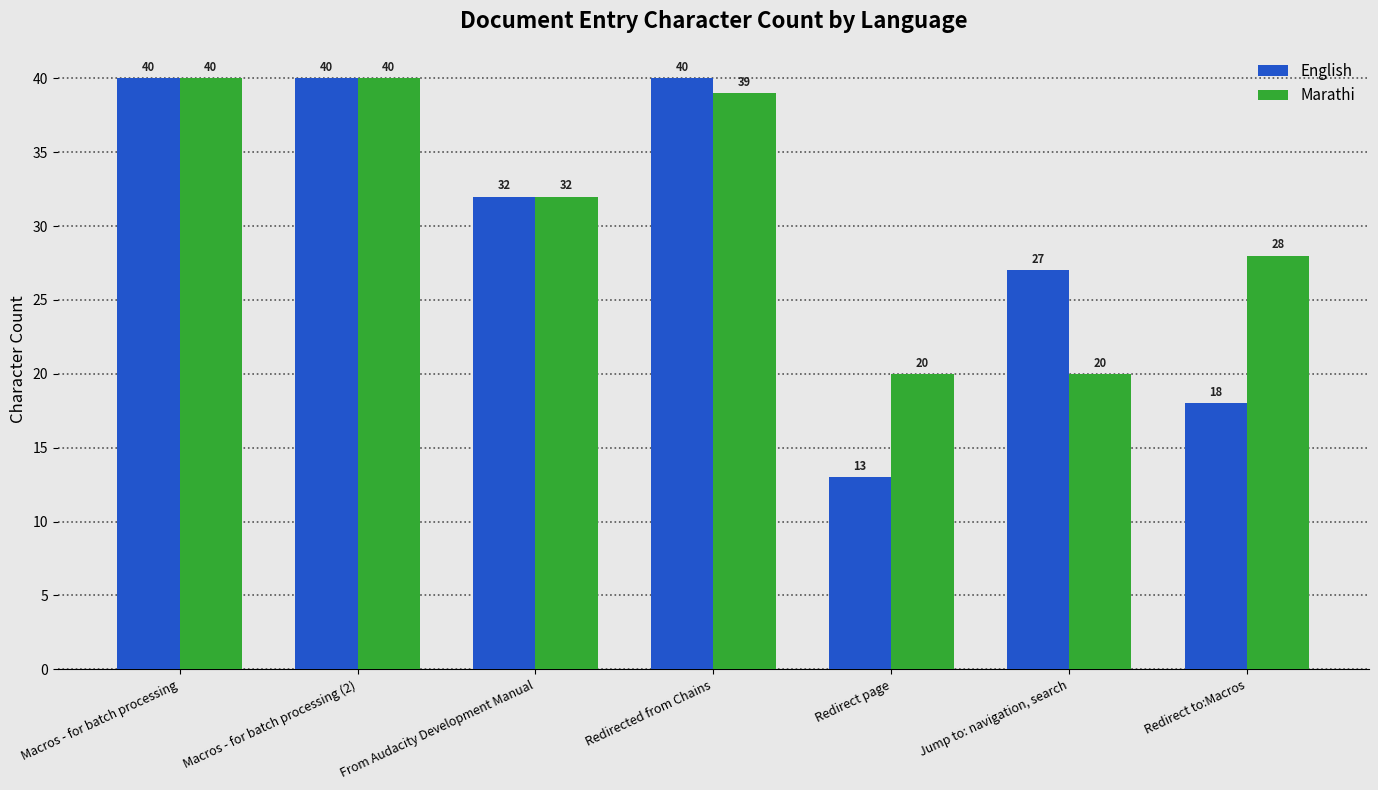

What is the label of the 5th bar from the right?

From Audacity Development Manual